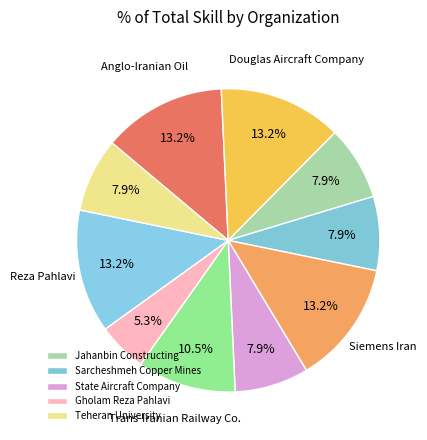

How many slices are in this pie chart?

10